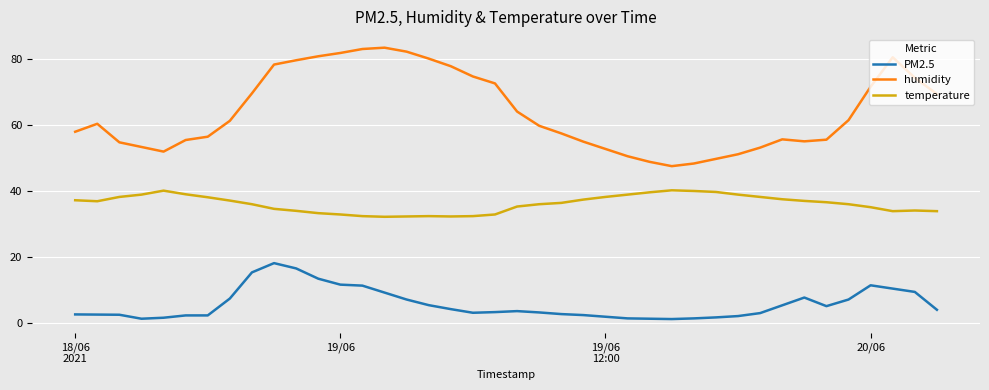

Which series has the largest total across all categories?

humidity